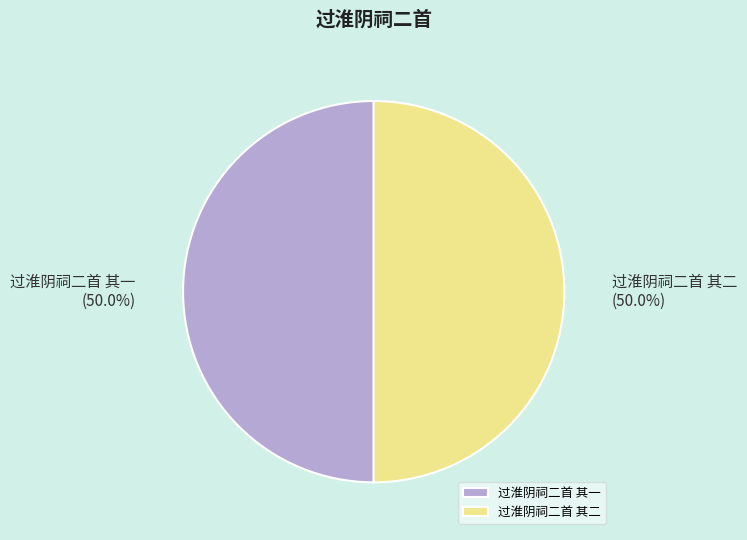

True or false: 过淮阴祠二首 其二 accounts for 64% of the total.

False